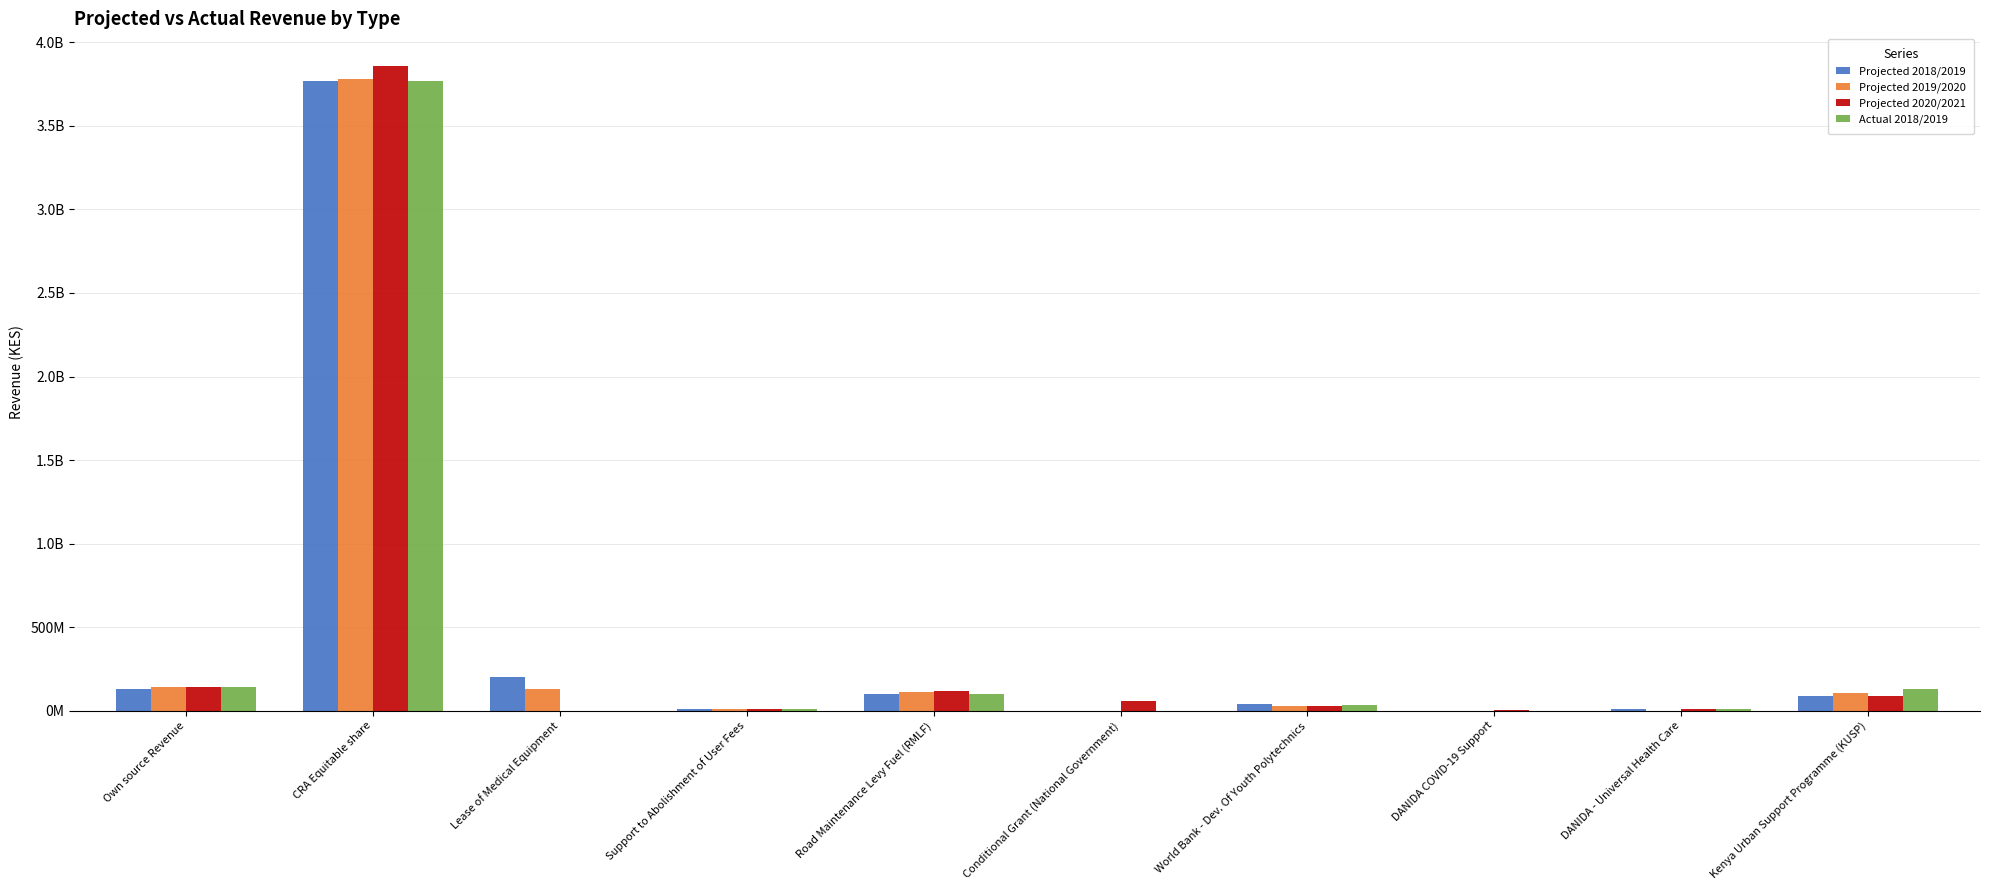

Are the bars horizontal?

No